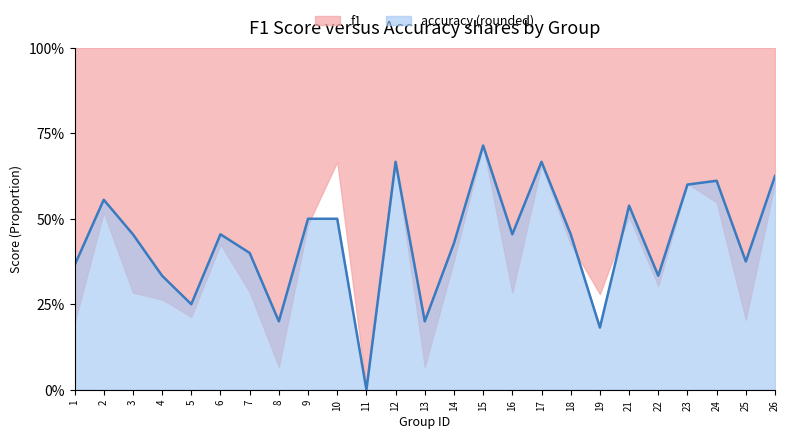

Where is the first local minimum?

5